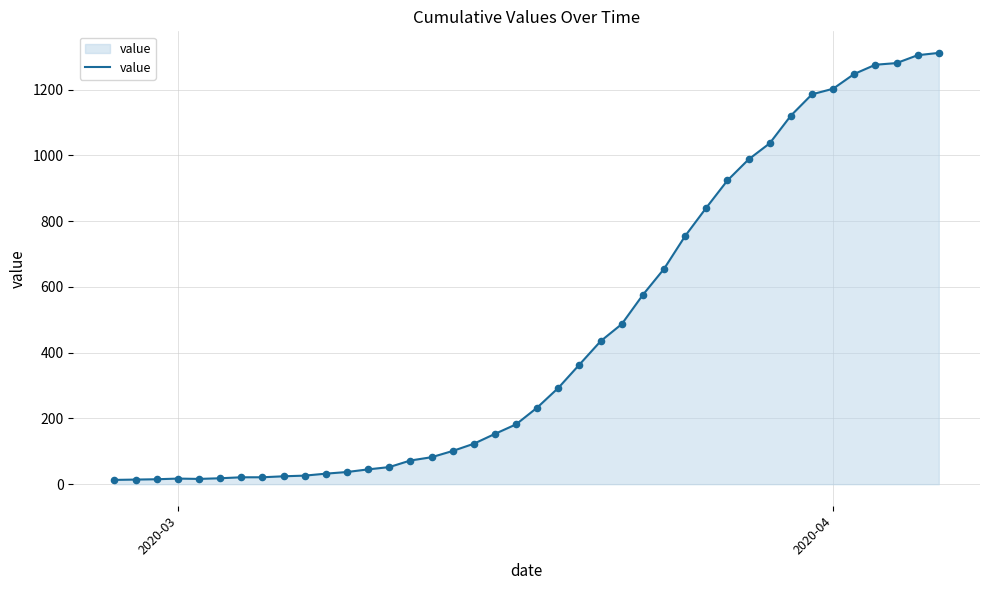

What is the maximum value shown in the chart?

1312